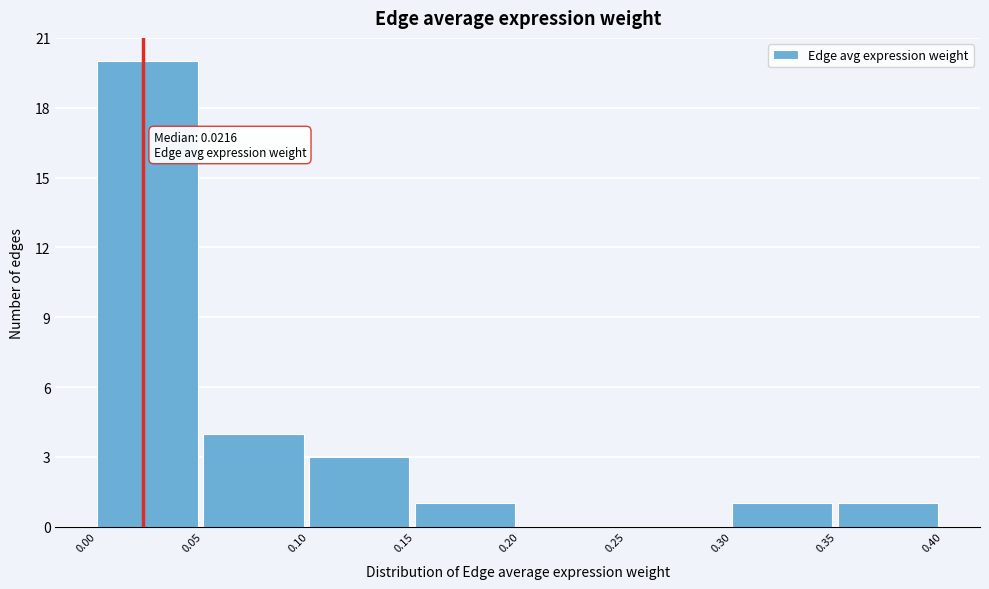

Which range on the x-axis has the tallest bar?

0.00 to 0.05